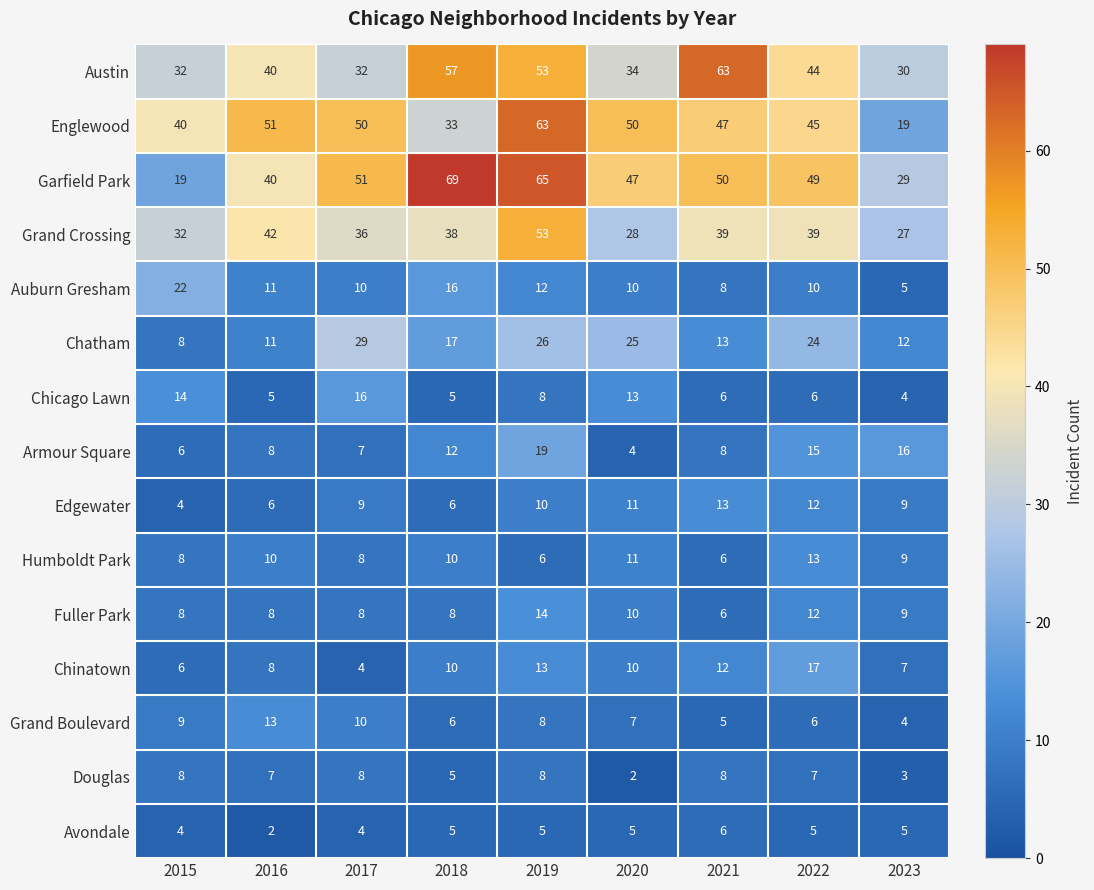

The Auburn Gresham series shows 12 at 2019. True or false?

True